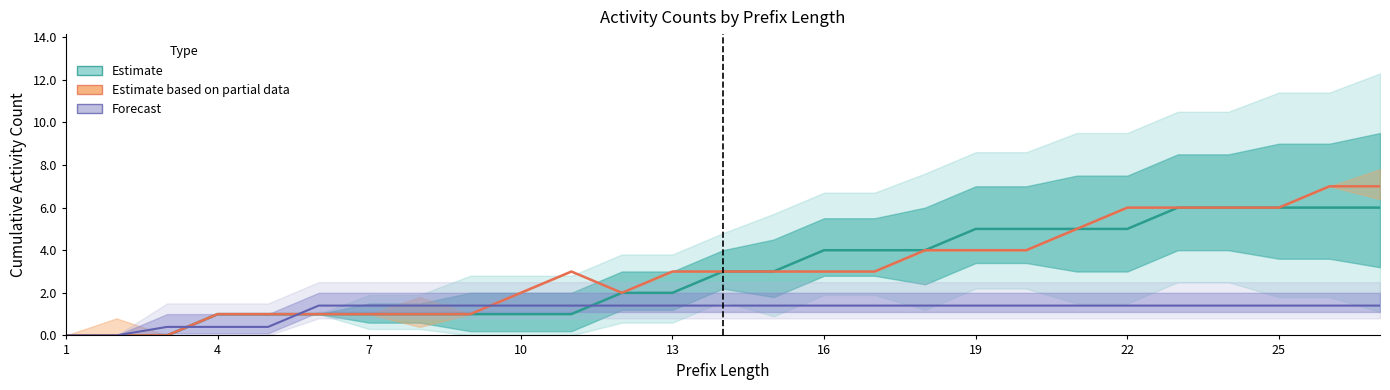

How many categories are shown in the chart?

27